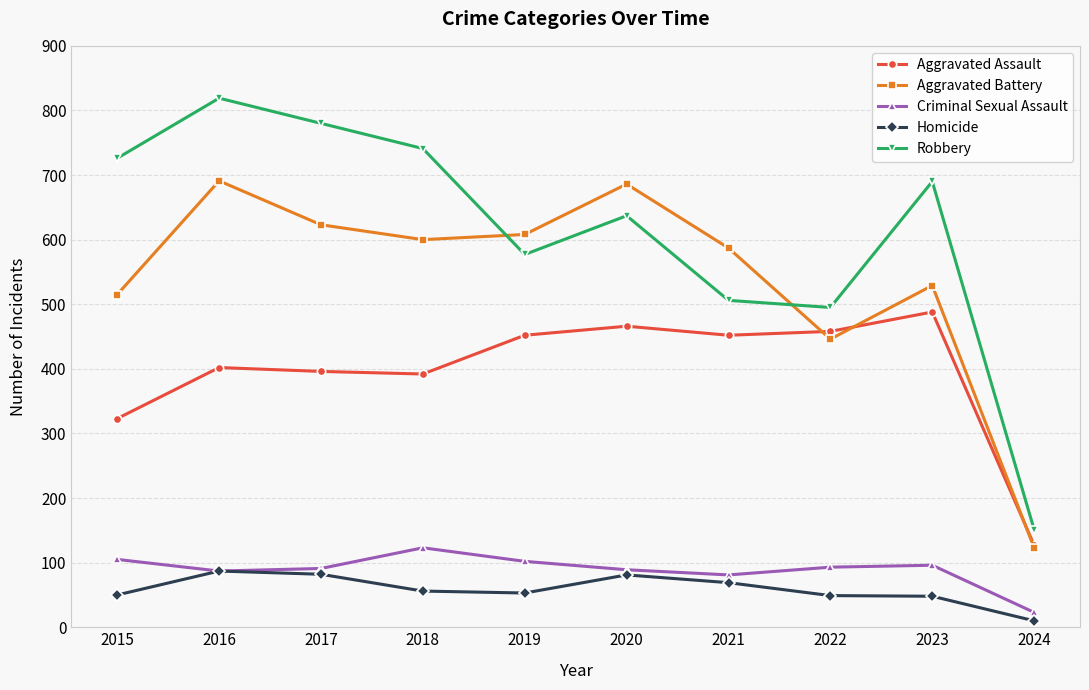

True or false: Robbery has more than 2 interior local peaks.

True